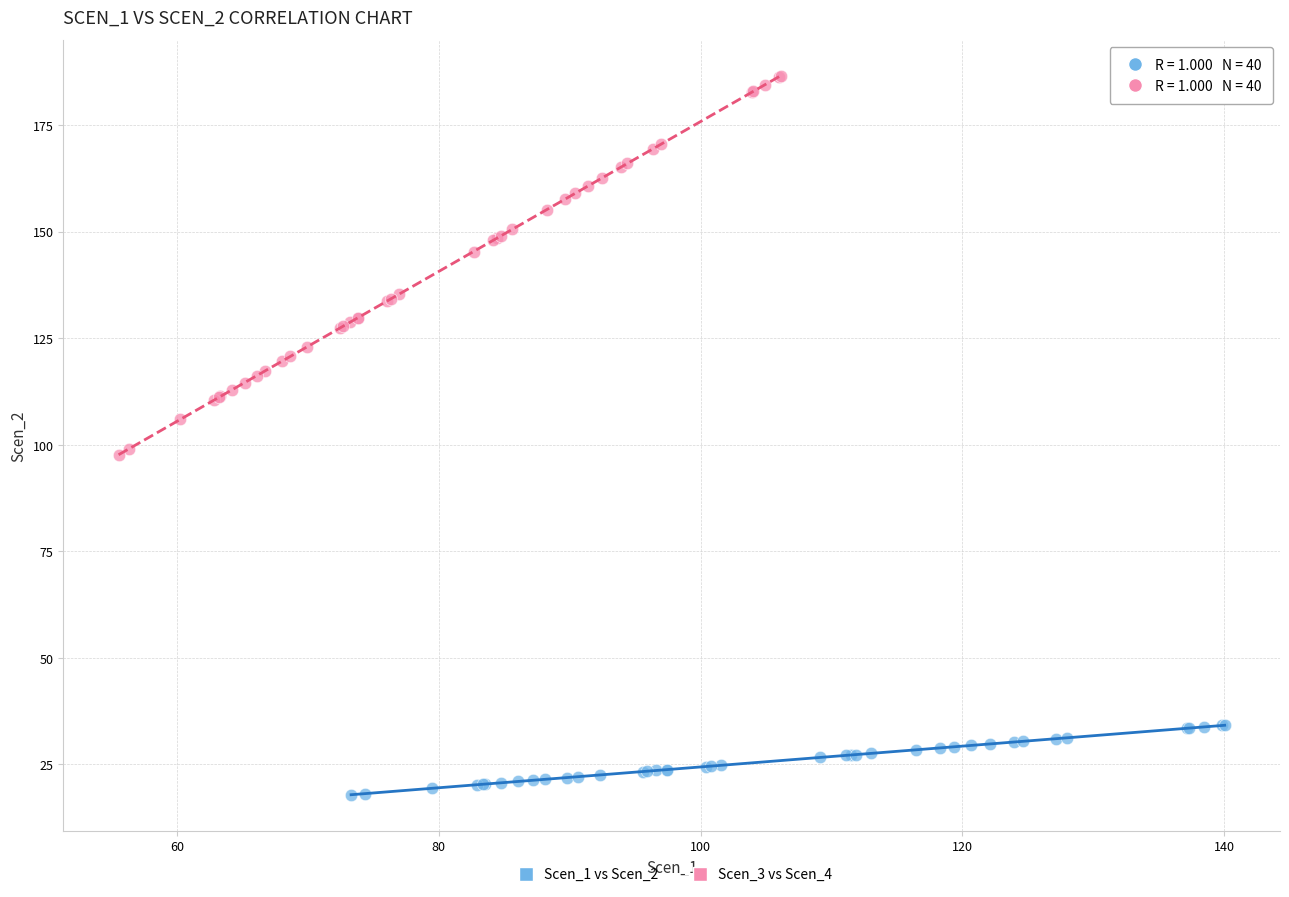

Which series reaches the minimum Y coordinate?

Scen_1 vs Scen_2